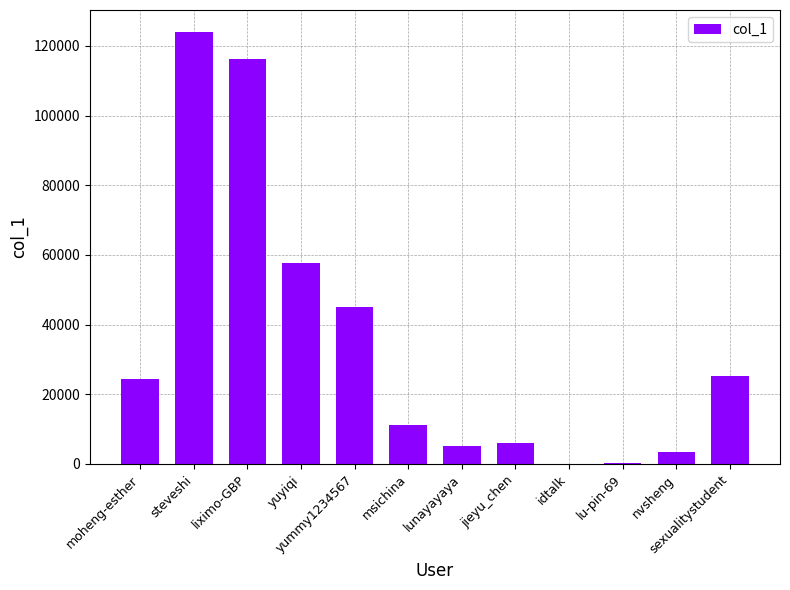

What is the sum of all values?

418420